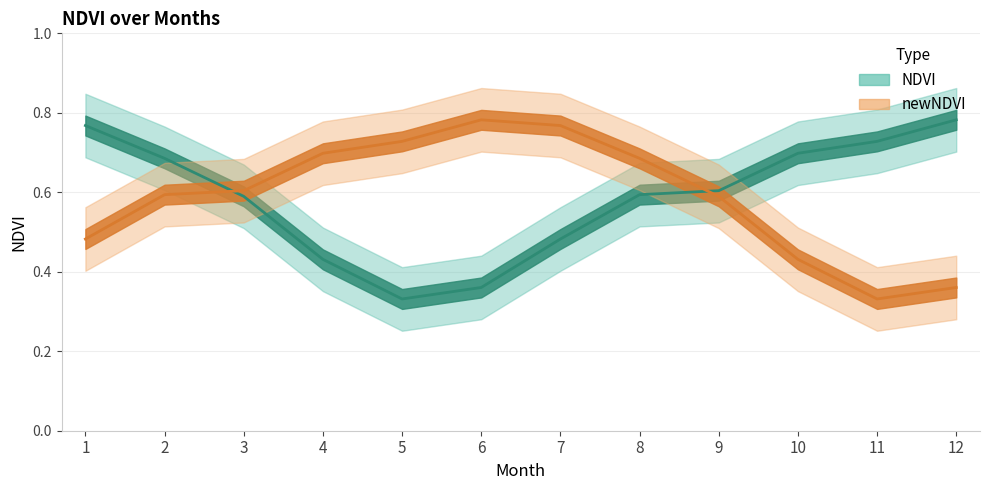

Which series has the largest total across all categories?

NDVI